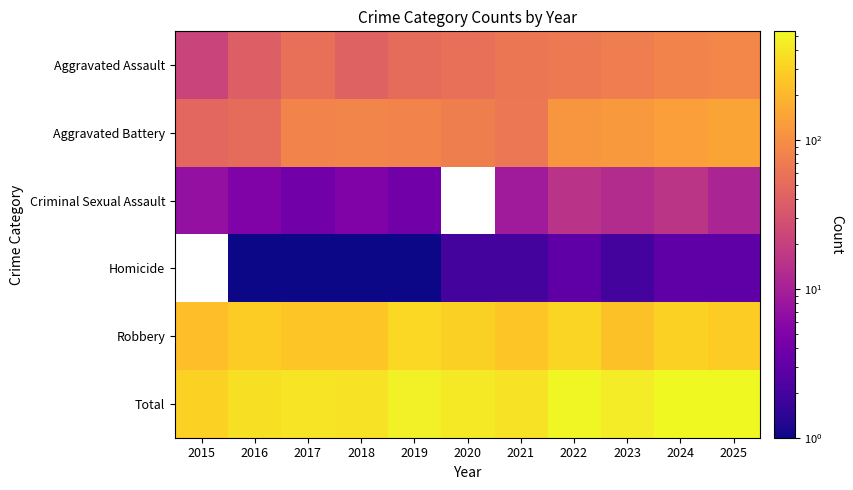

What is the difference between the Aggravated Assault values at 2022 and 2023?

6.0